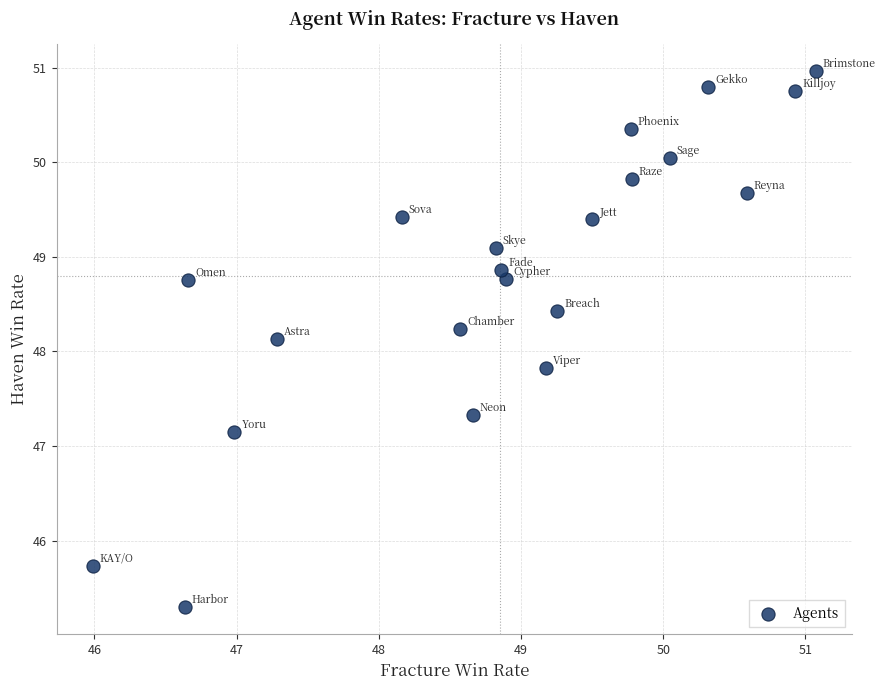

What is the range of Y values (max minus min)?

5.7